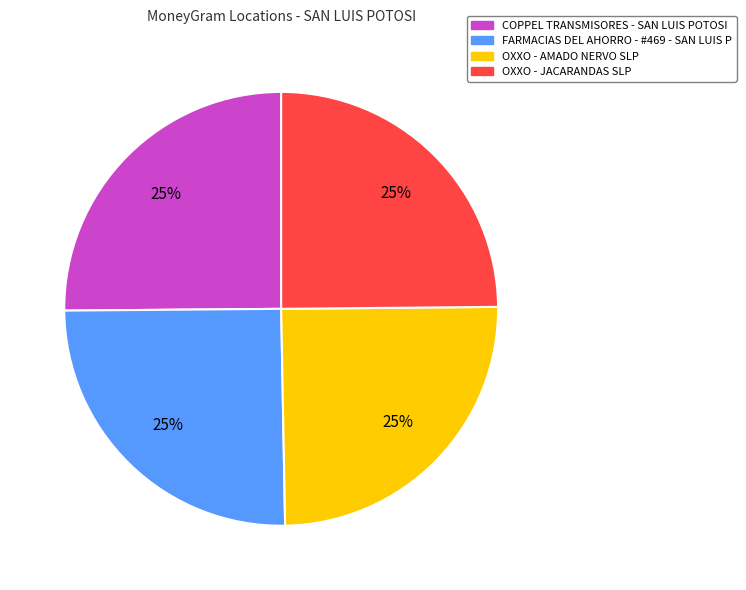

To the nearest percent, what percentage of the pie is FARMACIAS DEL AHORRO - #469 - SAN LUIS P?

25%